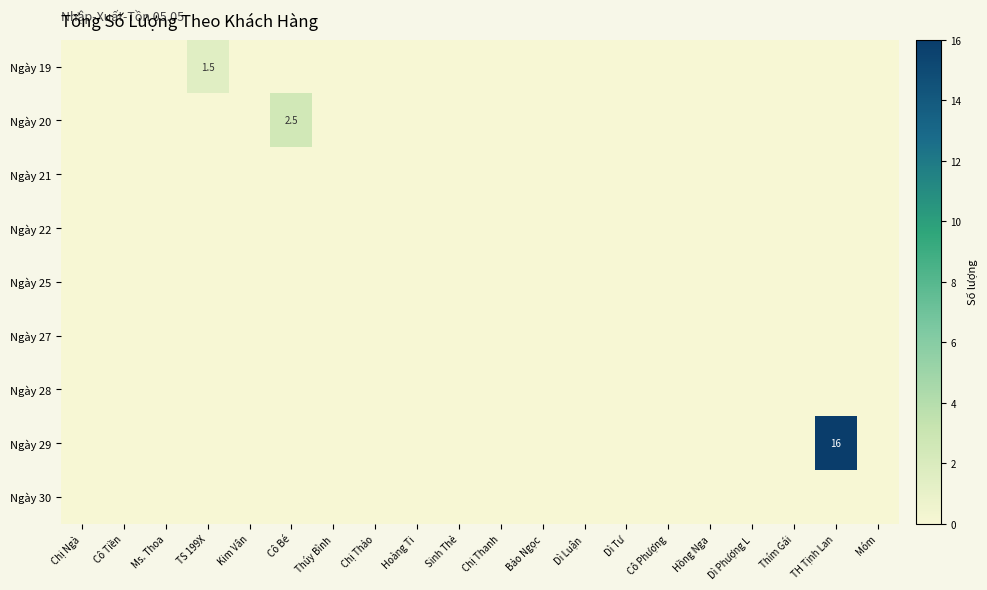

What is the greatest value displayed?

16.0